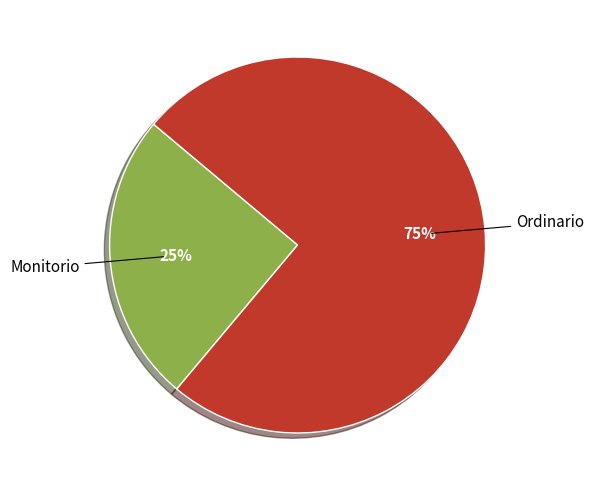

To the nearest percent, what percentage of the pie is Monitorio?

25%